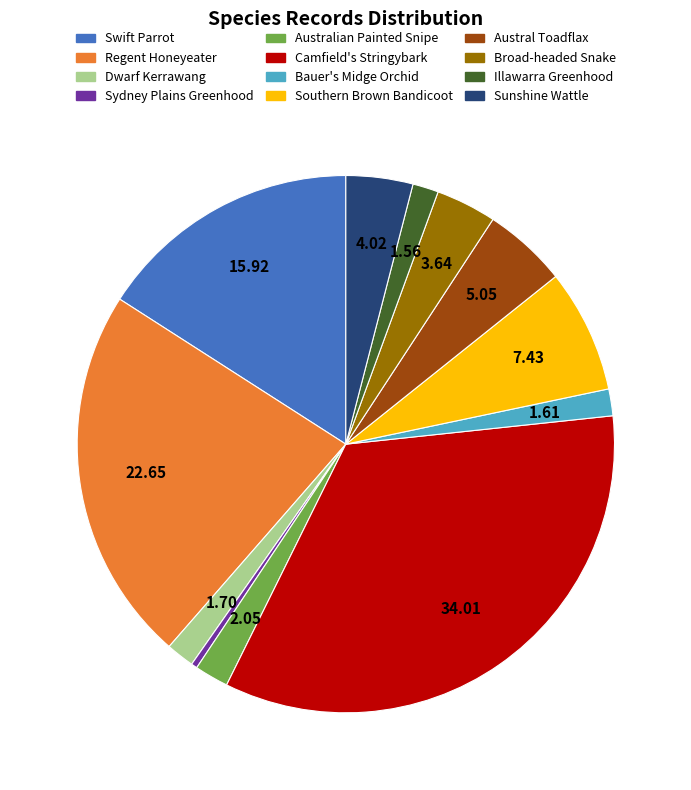

Which has a higher value, Swift Parrot or Dwarf Kerrawang?

Swift Parrot